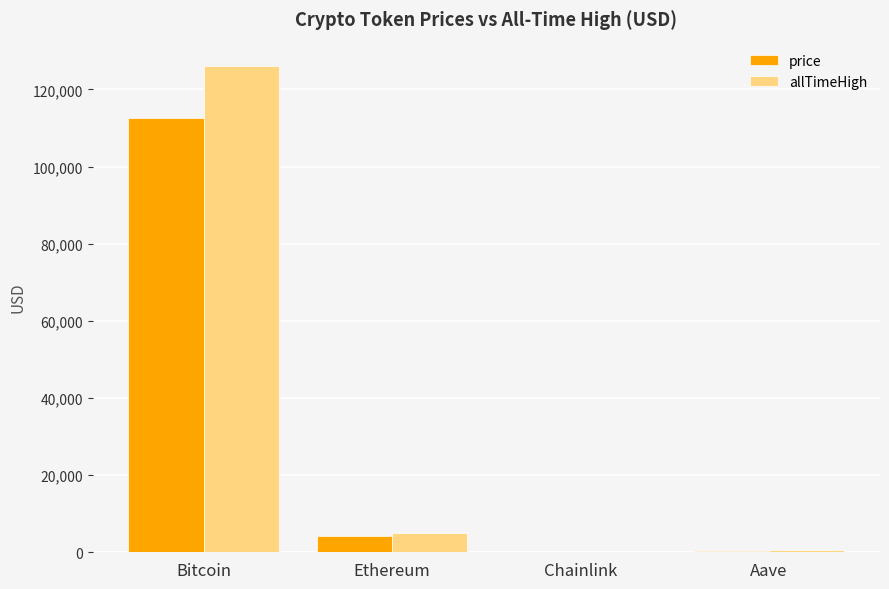

What is the sum of all allTimeHigh values?

131740.4